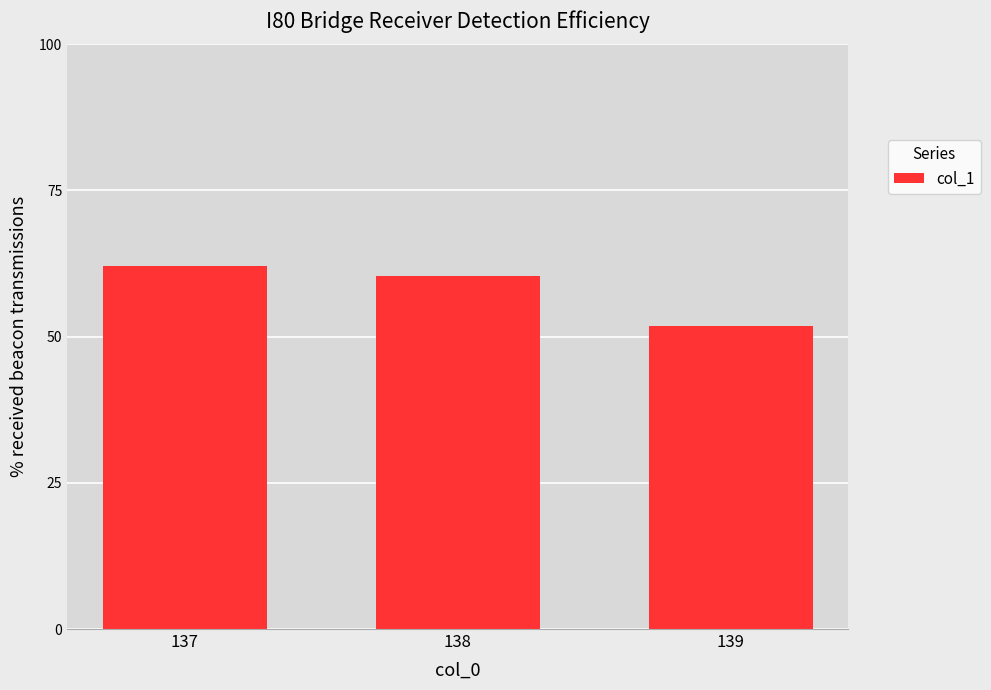

What is the ratio of the value at 137 to the value at 139?

1.2